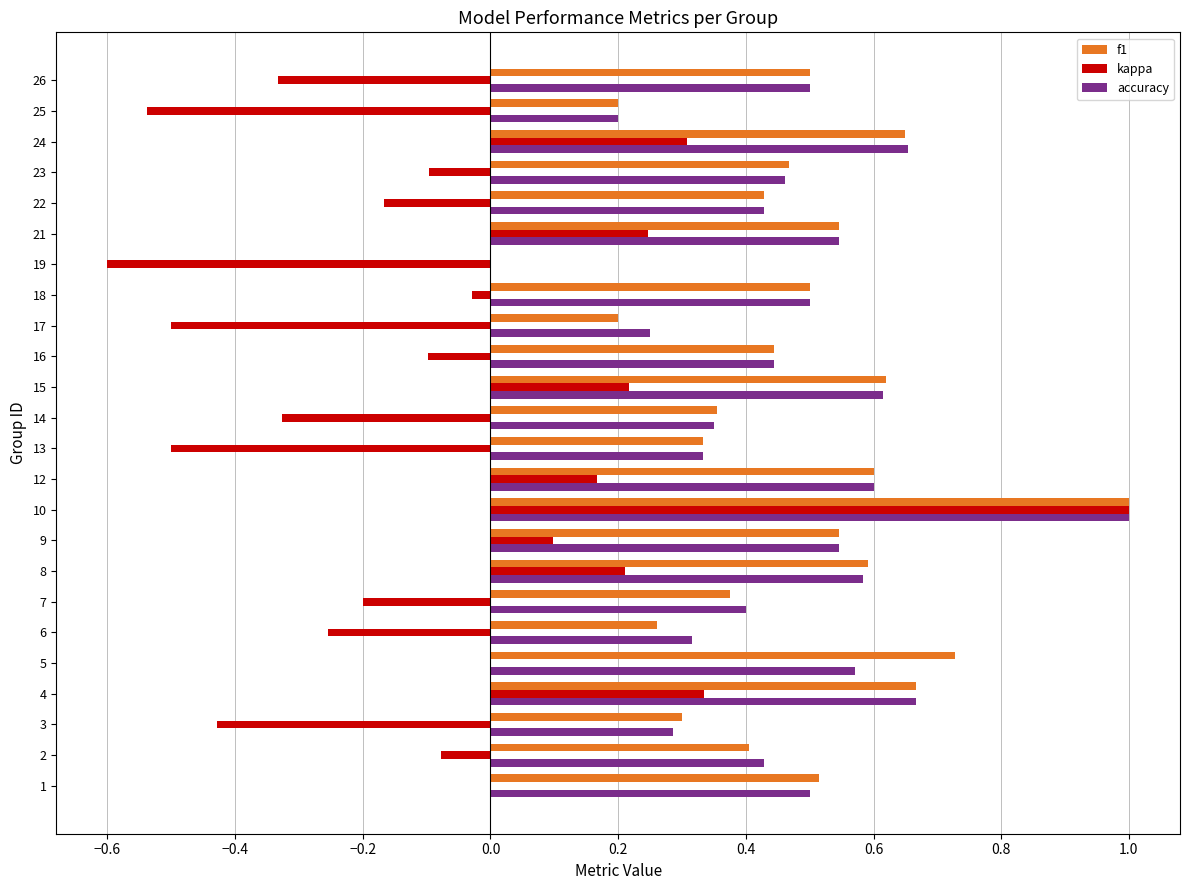

Where is f1 nearest to the value 0?

19